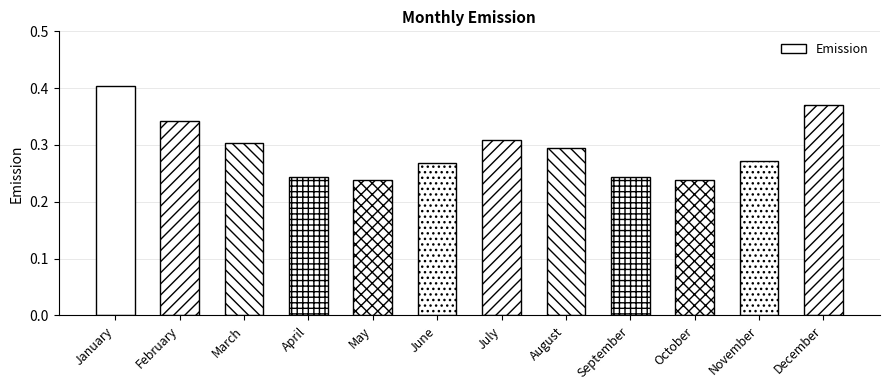

The chart shows a value of 0.1 at September. True or false?

False